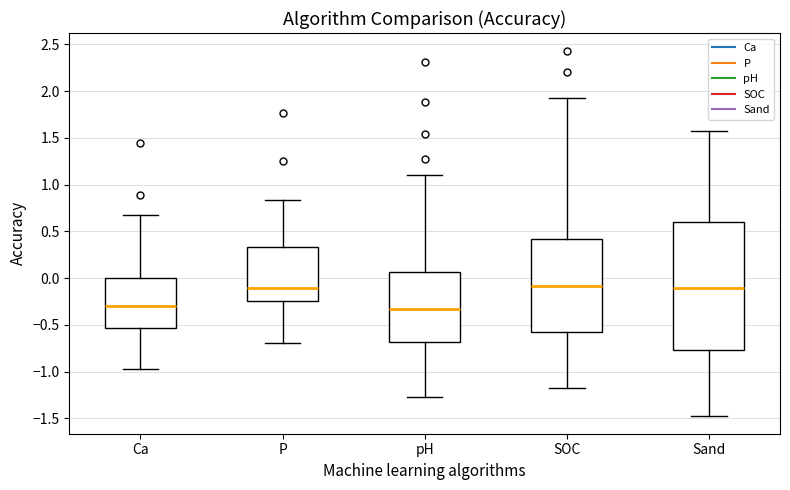

Reading left to right, read every box against the y-axis: the position of its median line, the range the box covers, and the ends of its whiskers. The values are not printed on the chart, so give them approximately, as read against the axis.

Ca: median -0.30, box -0.55 to 0.00, whiskers -0.95 to 0.65
P: median -0.10, box -0.25 to 0.35, whiskers -0.70 to 0.85
pH: median -0.35, box -0.70 to 0.05, whiskers -1.30 to 1.10
SOC: median -0.10, box -0.60 to 0.40, whiskers -1.15 to 1.90
Sand: median -0.10, box -0.75 to 0.60, whiskers -1.45 to 1.60